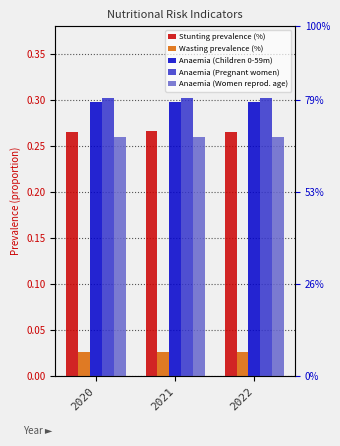

What are all the series names shown in the legend?

Stunting prevalence (%), Wasting prevalence (%), Anaemia (Children 0-59m), Anaemia (Pregnant women), Anaemia (Women reprod. age)